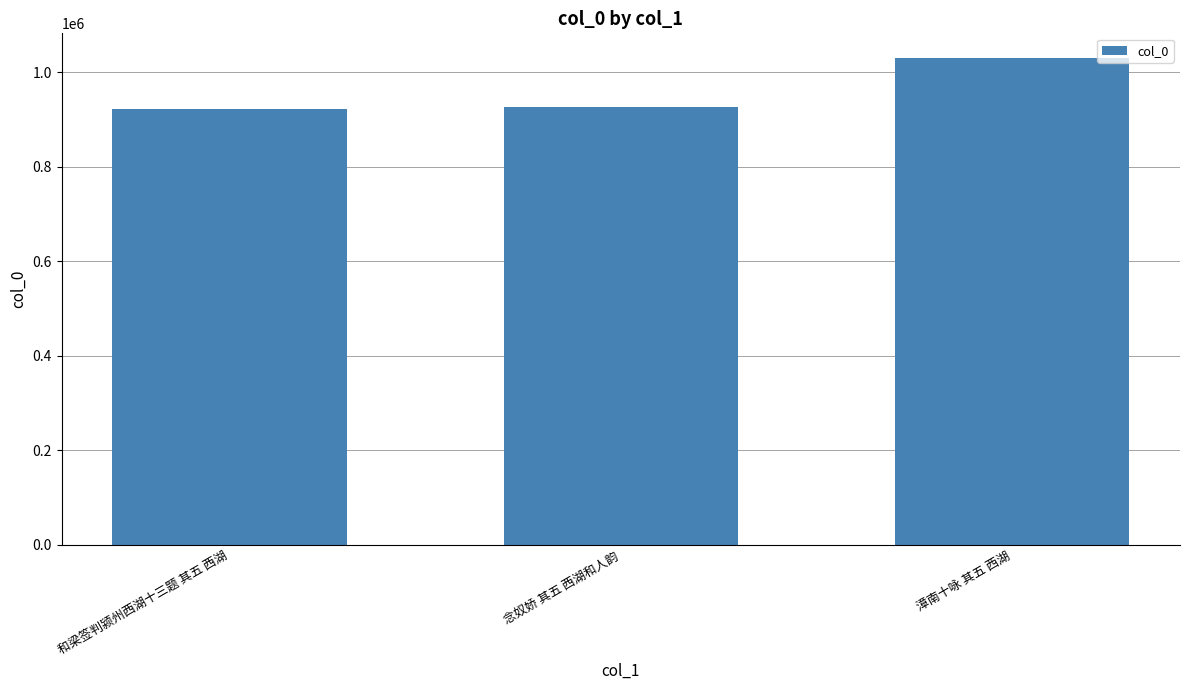

What is the maximum value shown in the chart?

1031279